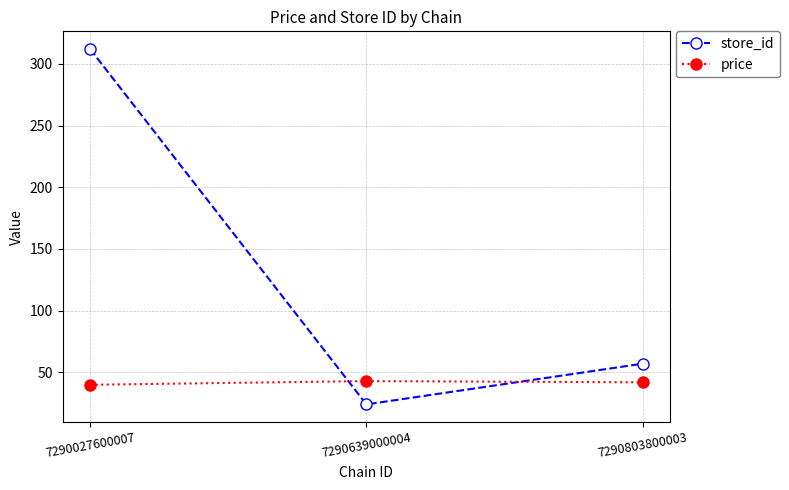

What is the highest value of the price series?

42.9